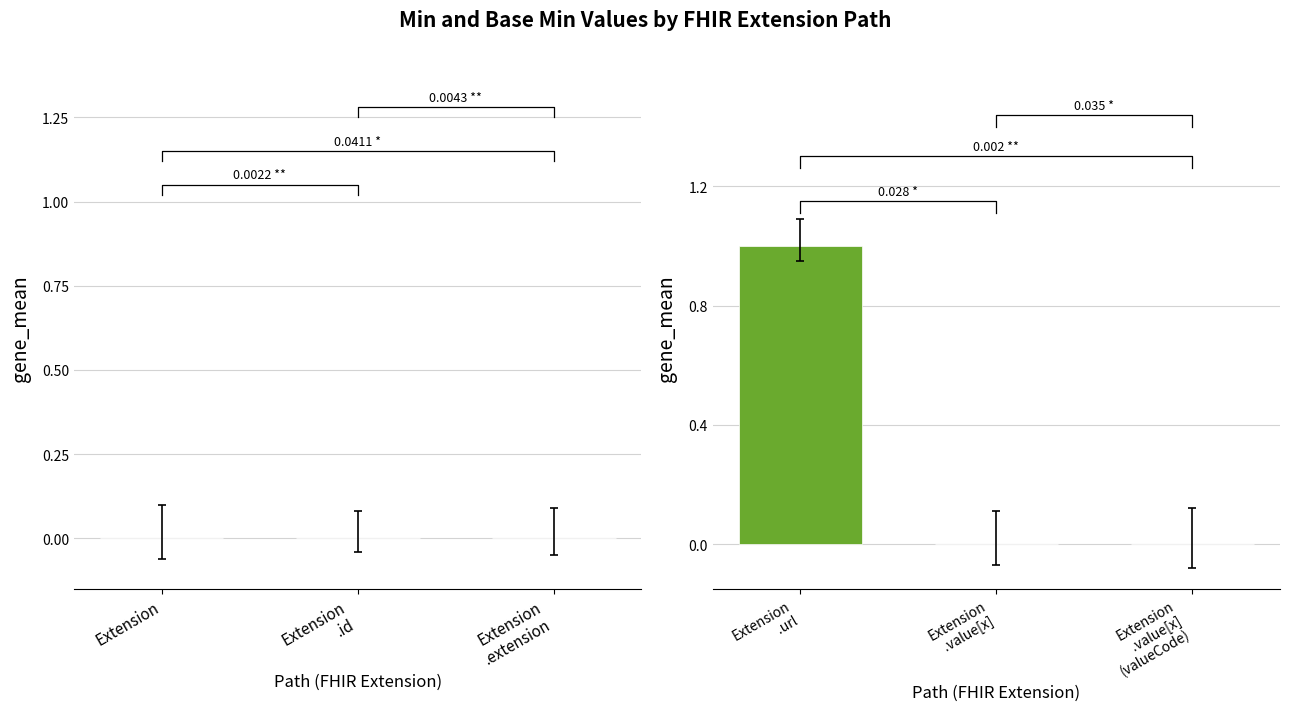

Which series changed the most between Extension
.id and Extension
.extension?

Min